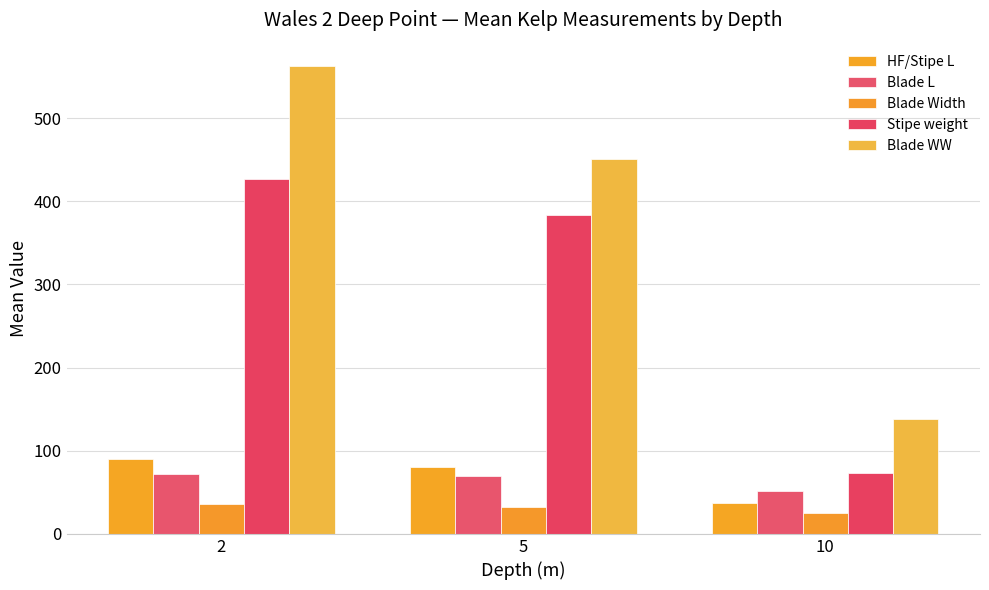

Which series has the largest total across all categories?

Blade WW